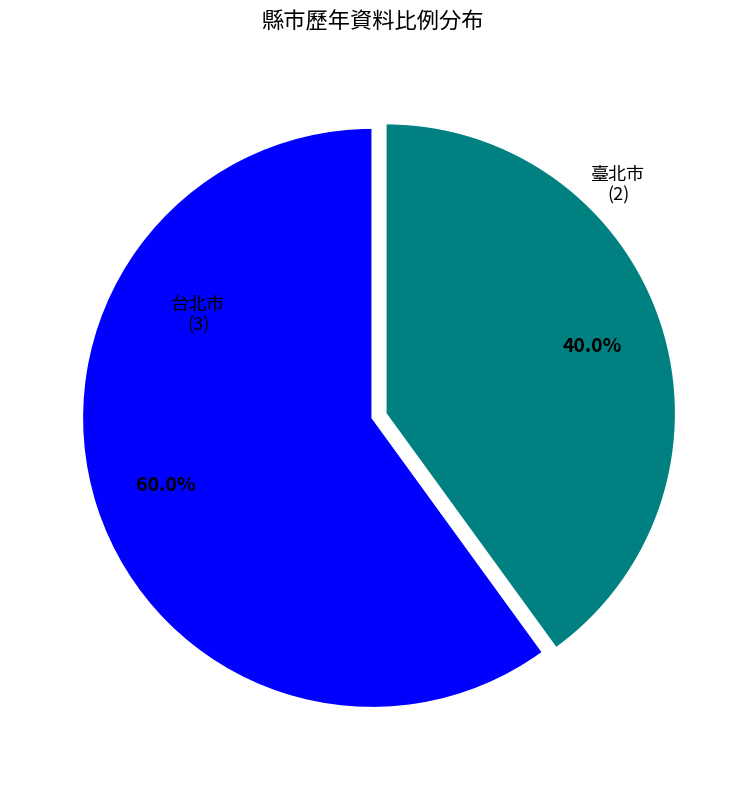

To the nearest percent, what is the combined percentage of 台北市 and 臺北市?

100%